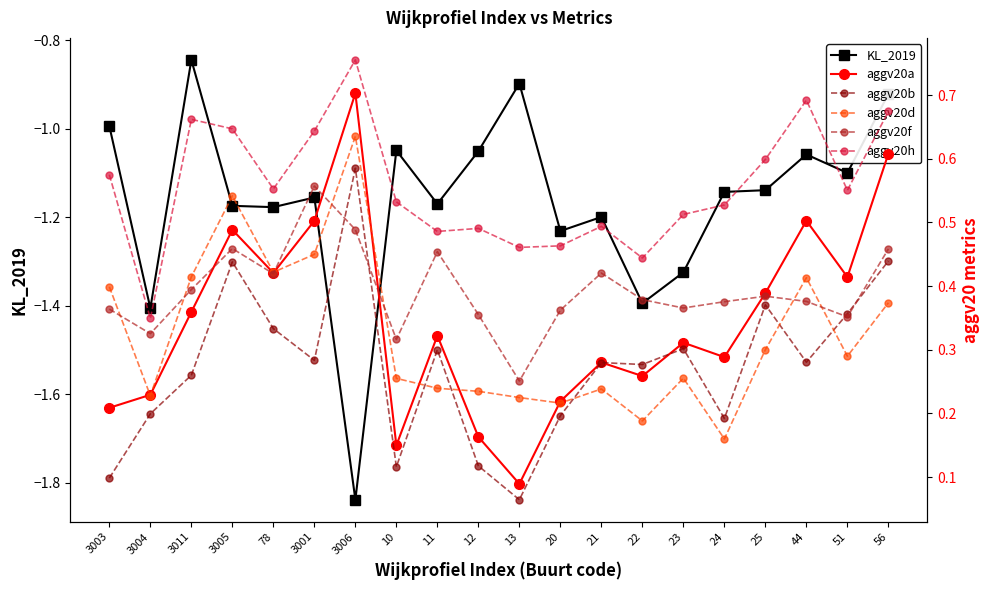

What is the average value of the aggv20b series?

0.3